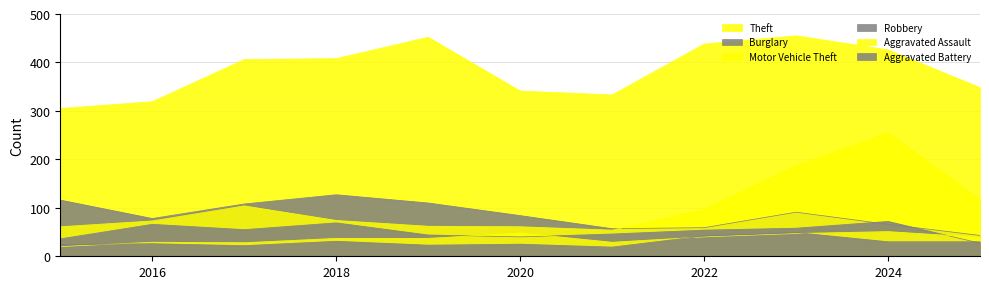

Is the value of Motor Vehicle Theft at 2024 greater than the value of Aggravated Assault at 2018?

Yes